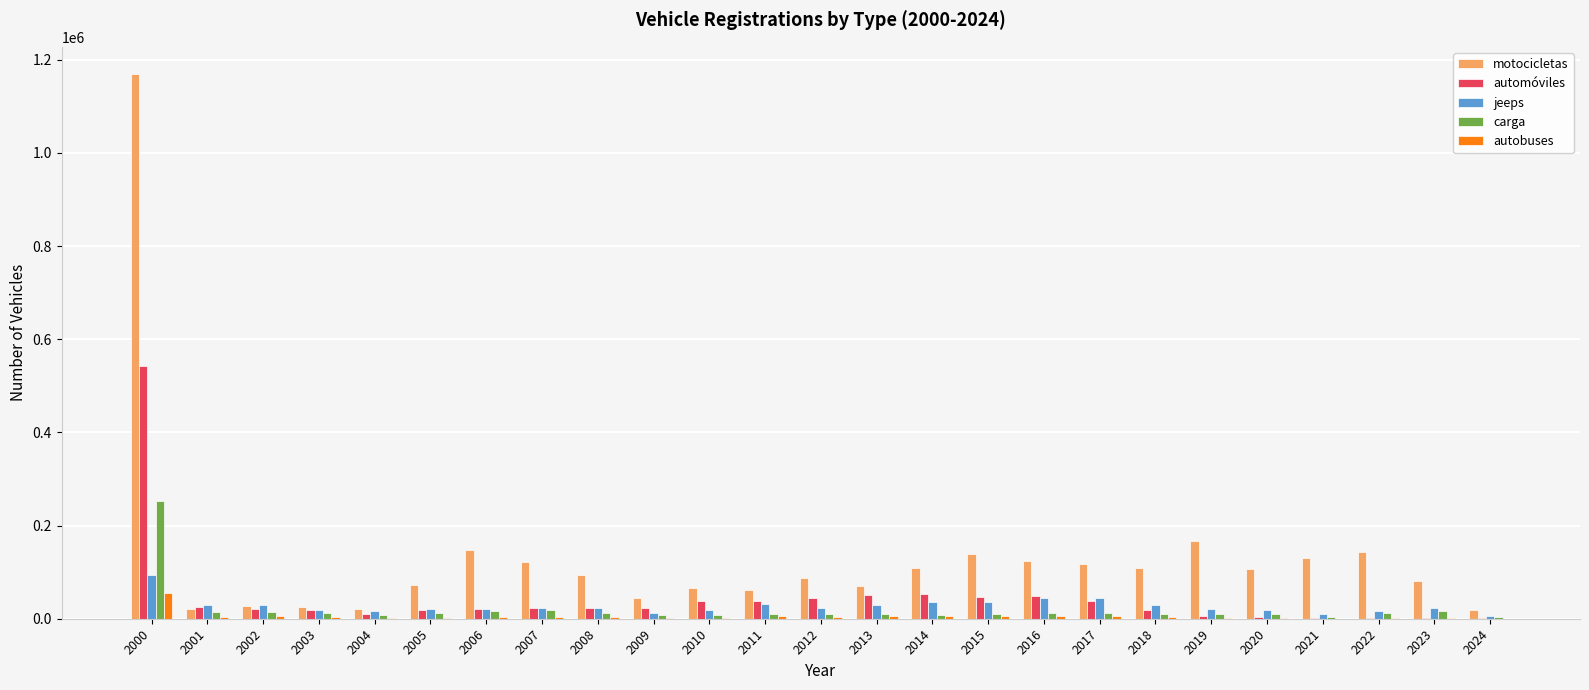

Which series has the largest total across all categories?

motocicletas